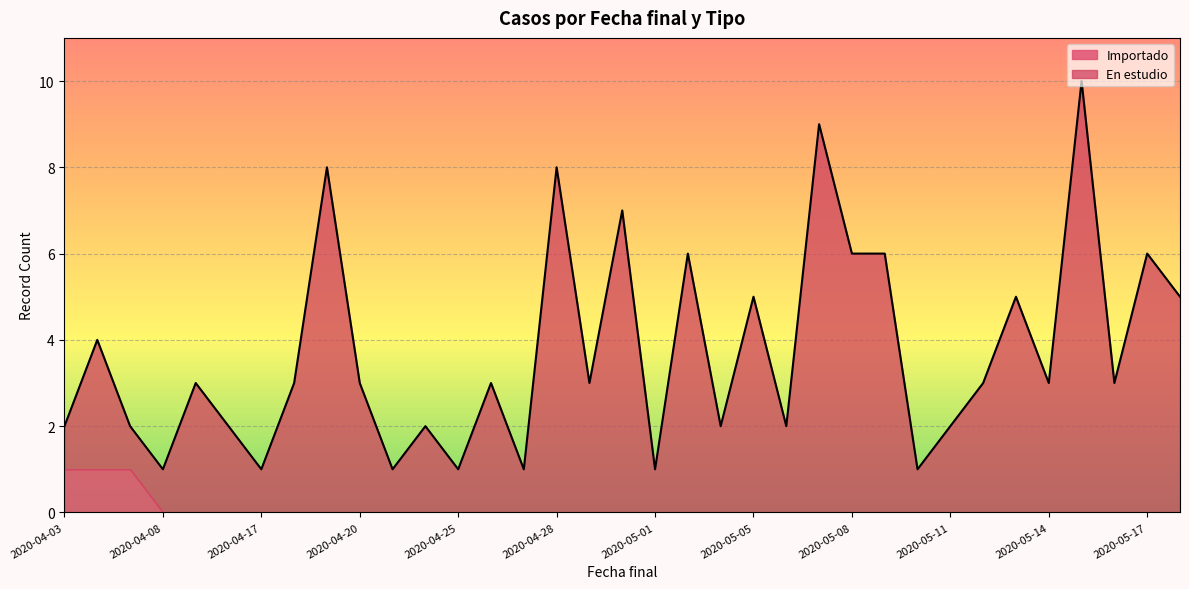

What is the average value?

4